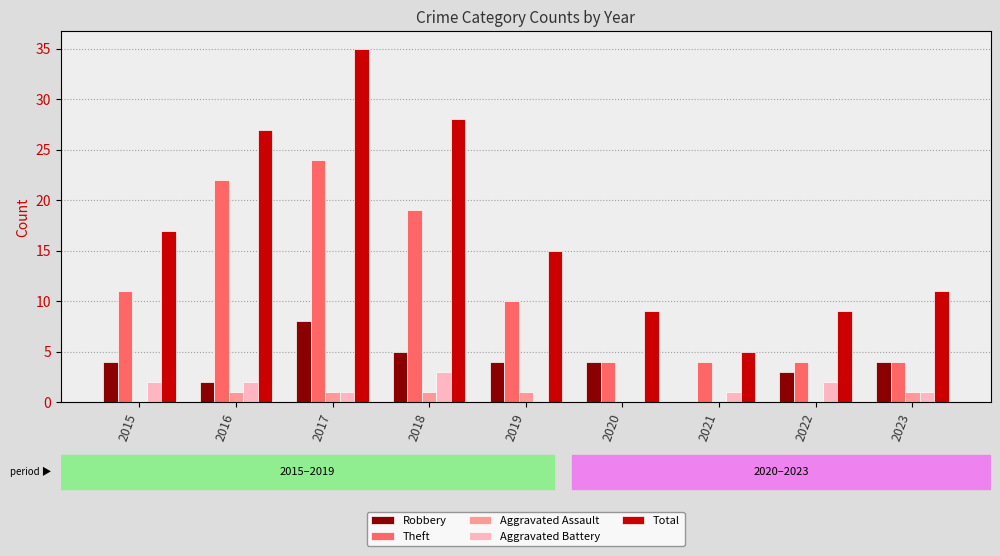

At which label is Theft closest to 14?

2015